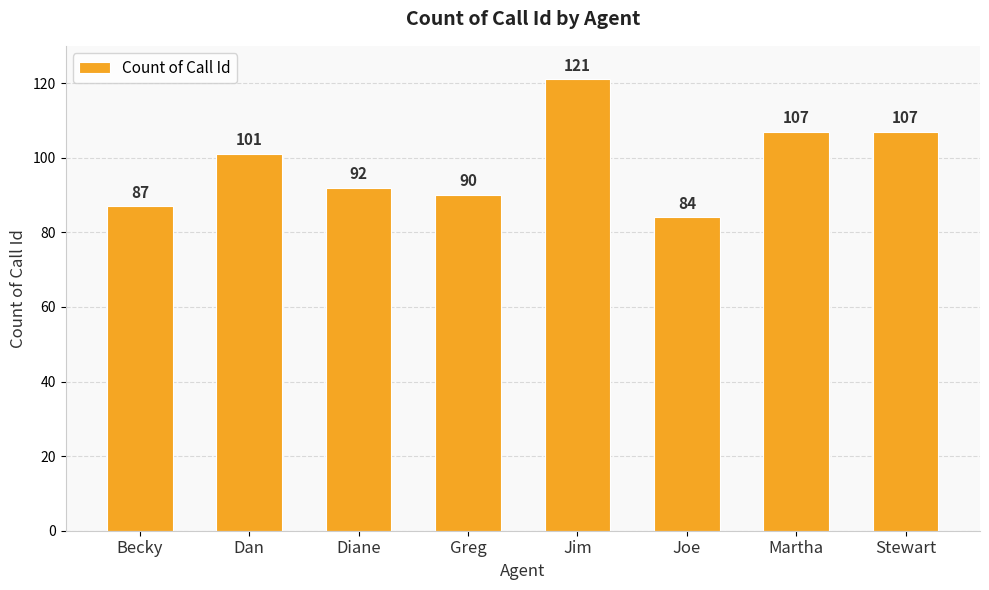

Are the bars grouped side by side (vs. stacked)?

No